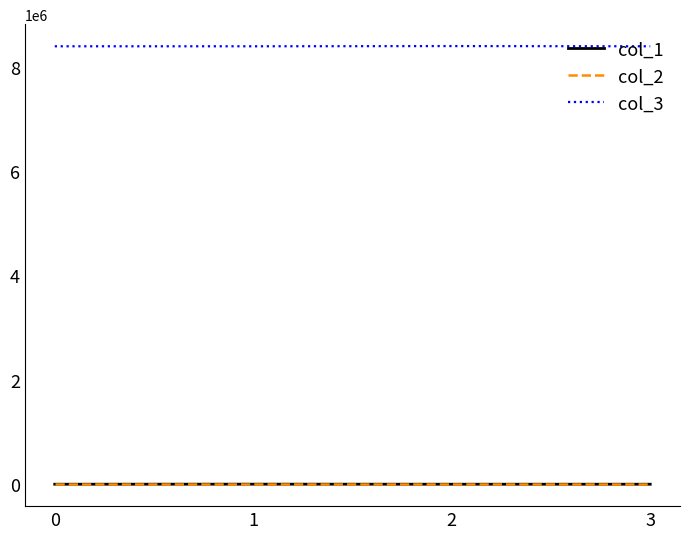

True or false: col_1 has a value of 0.0 at 0.

True